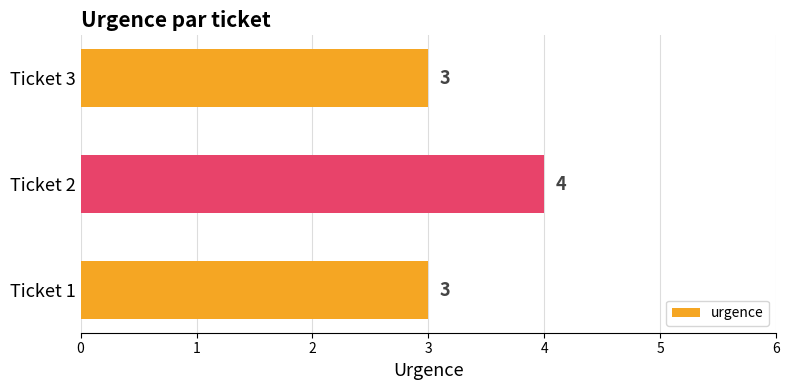

Is it true that the value at Ticket 2 is 4?

True